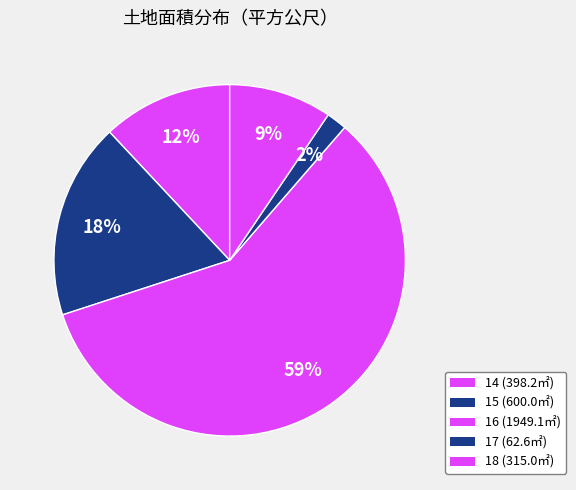

Does 16 account for over 50% of the chart?

Yes